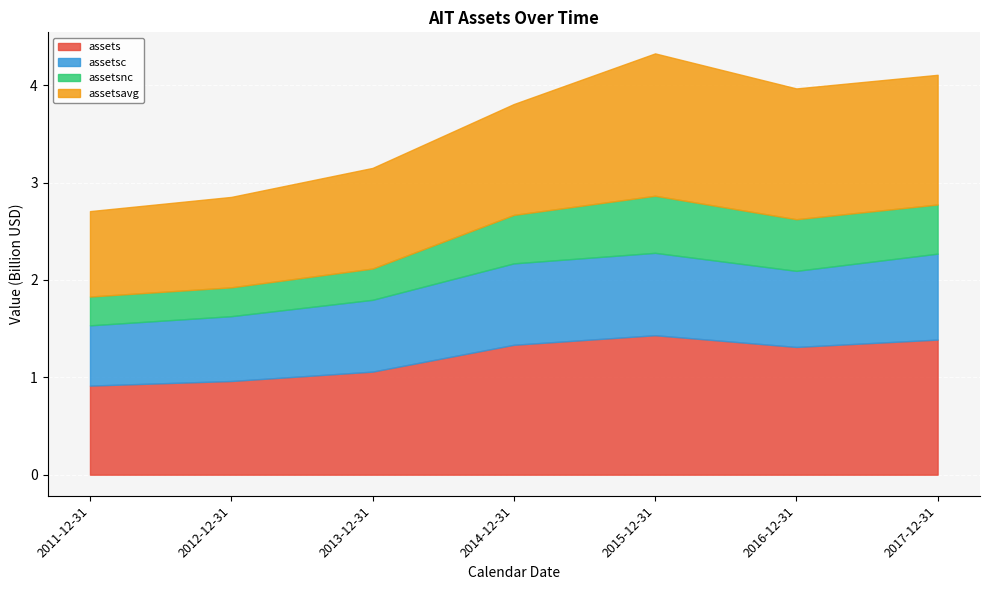

What is the difference between the maximum and minimum values in the assets series?

0.5